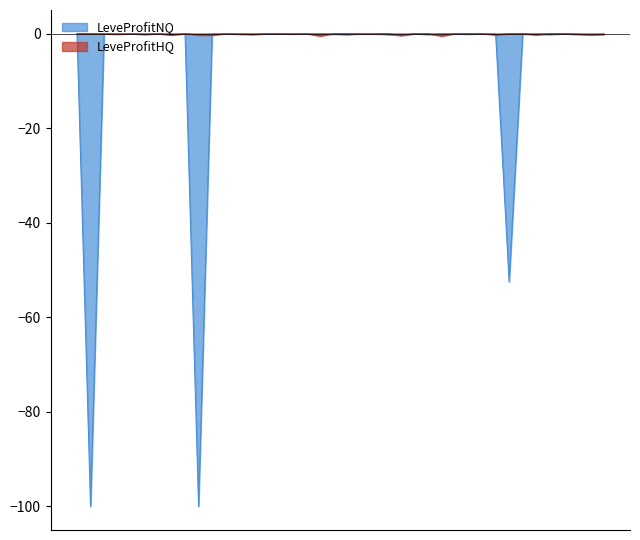

Where do LeveProfitHQ and LeveProfitNQ first cross each other?

1 and 1